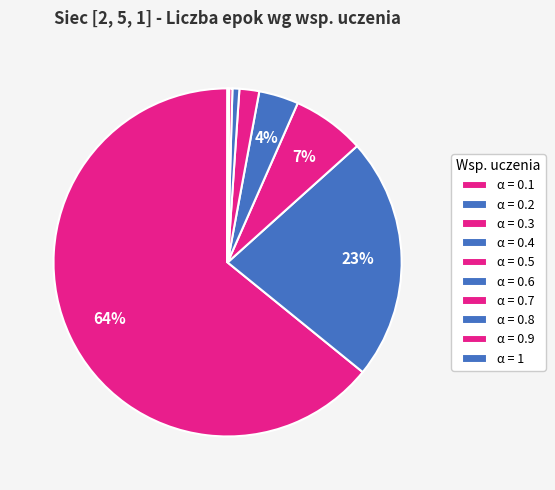

To the nearest percent, what is the average slice percentage?

10%